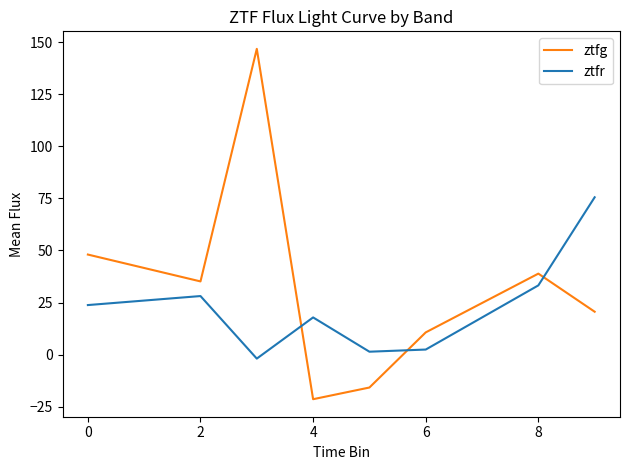

Rank the series by their average value, from highest to lowest.

ztfg, ztfr